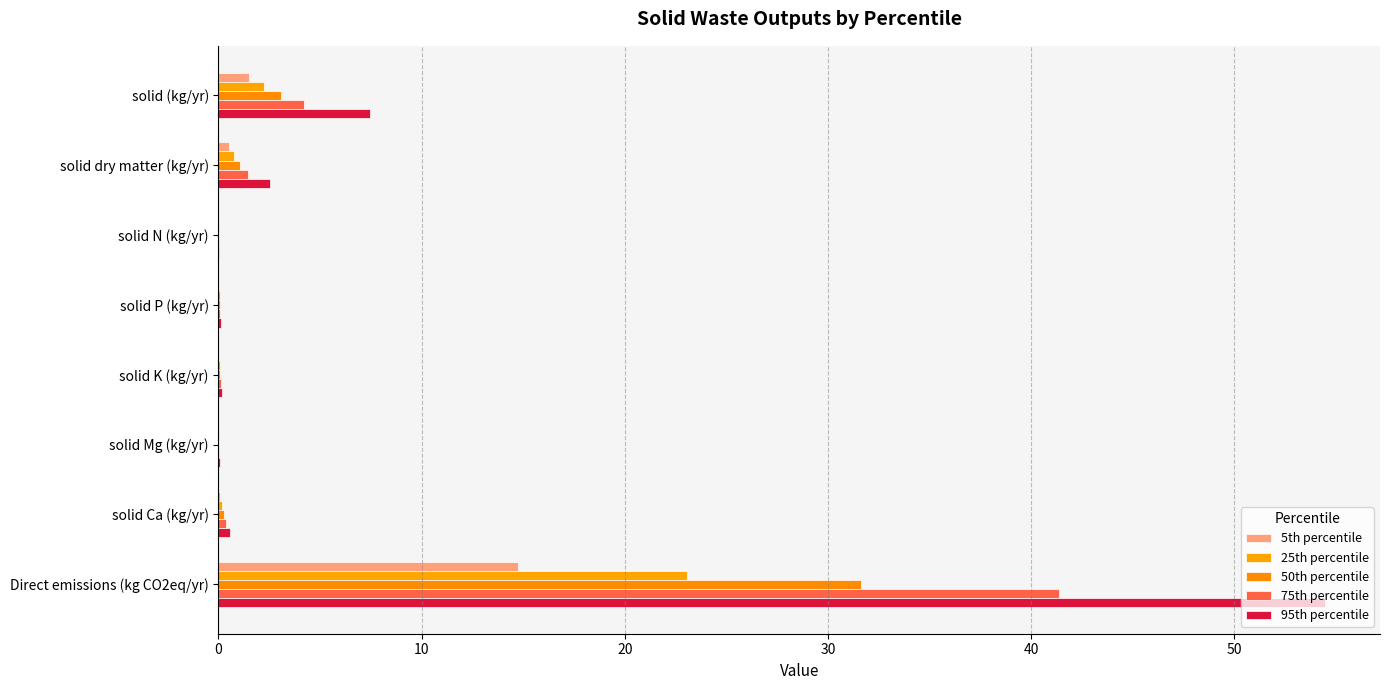

Which series has the widest spread of values?

95th percentile